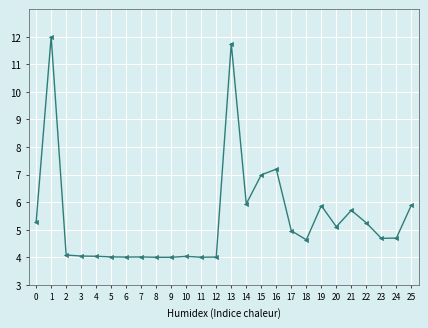

Is it true that the value at 10 is 6.8?

False